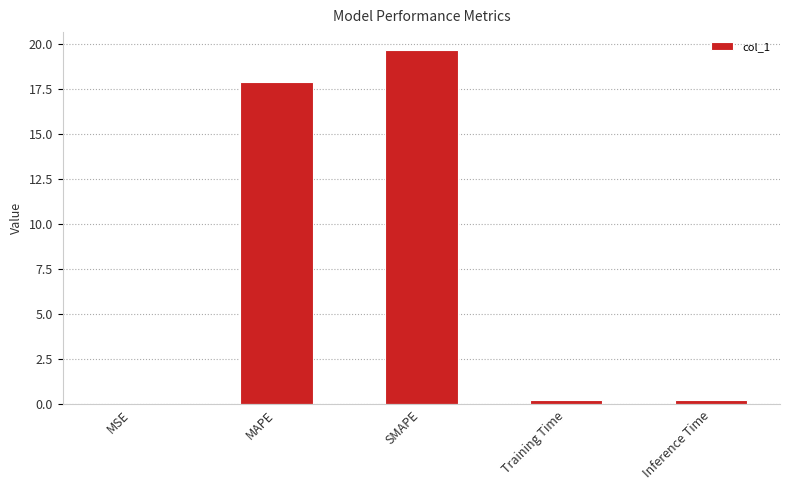

How many series are shown in this chart?

1